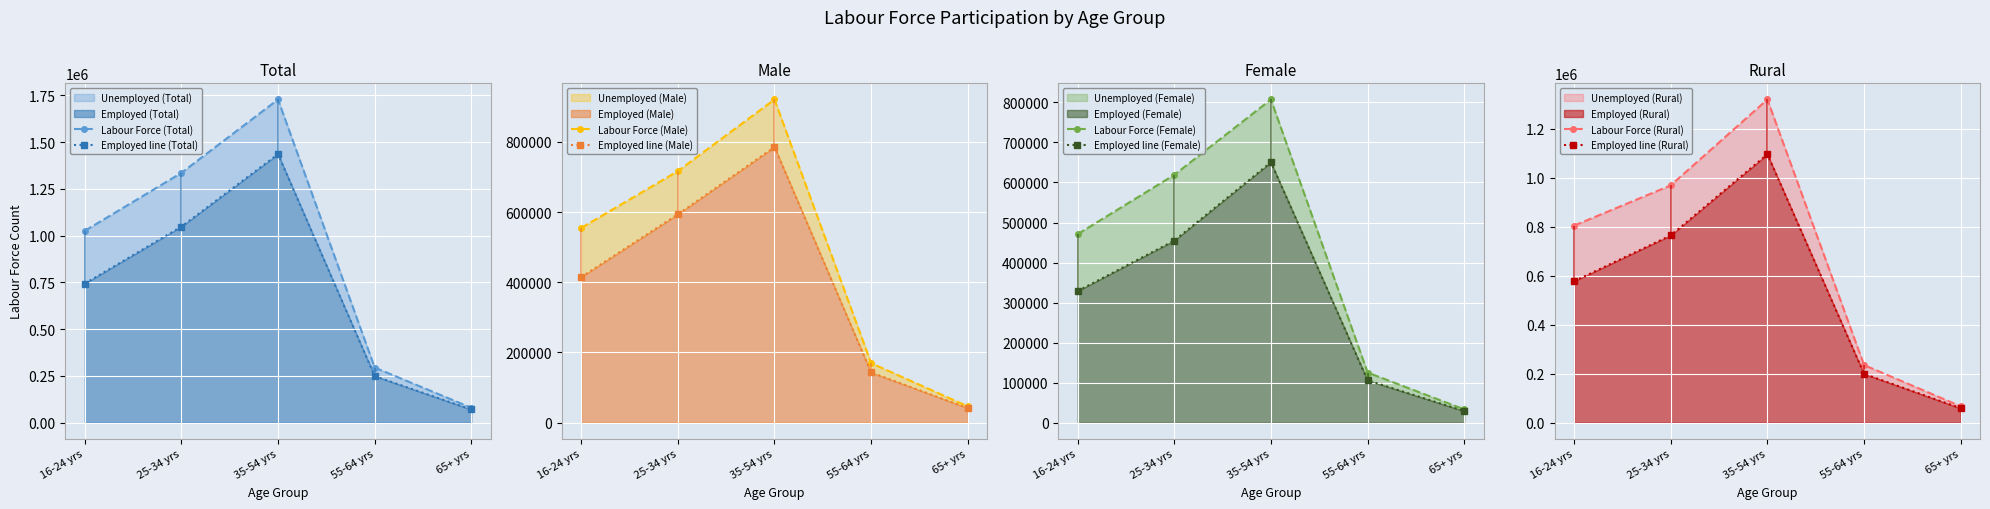

What is the value of the Rural point at the 3rd from the left?

1319105